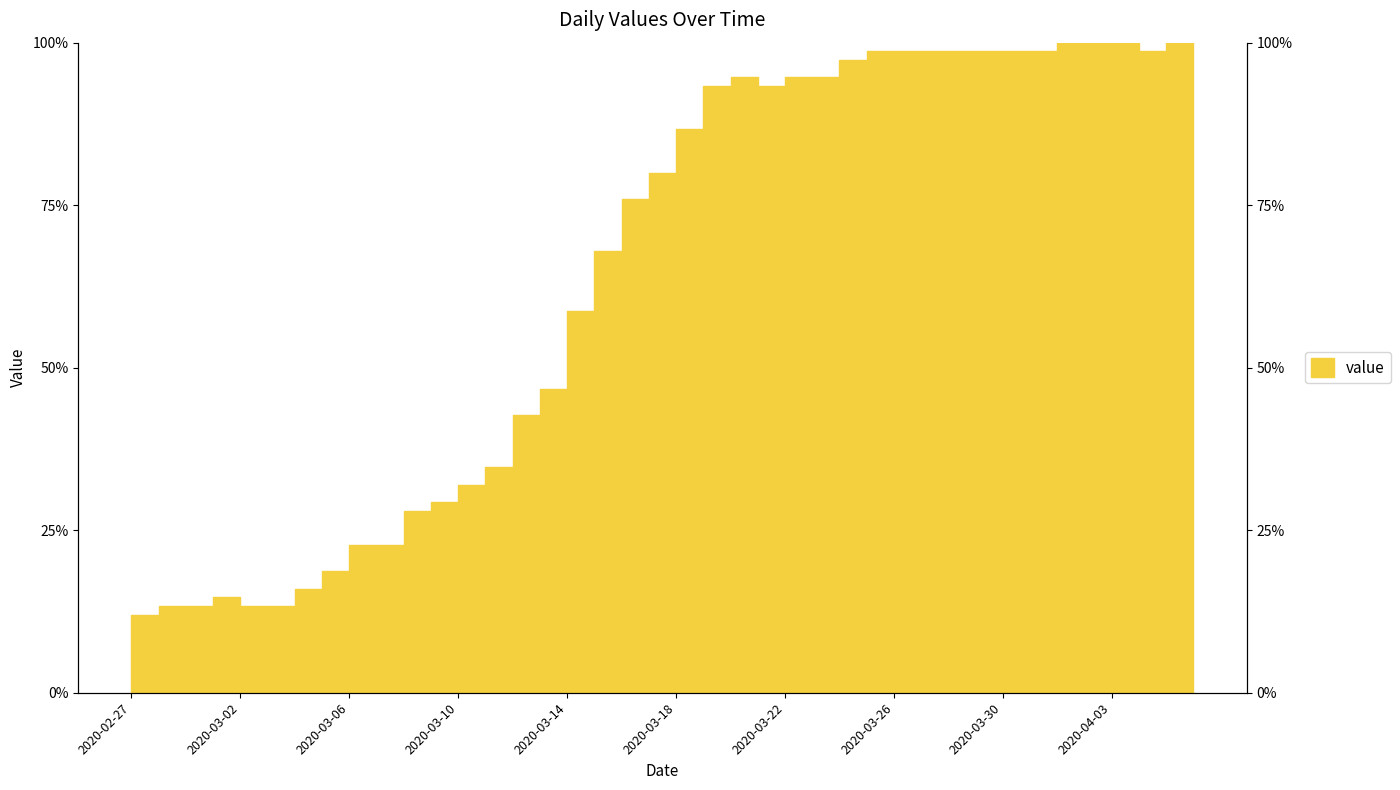

How many interior local peaks (higher than both neighbors) does the data have?

2